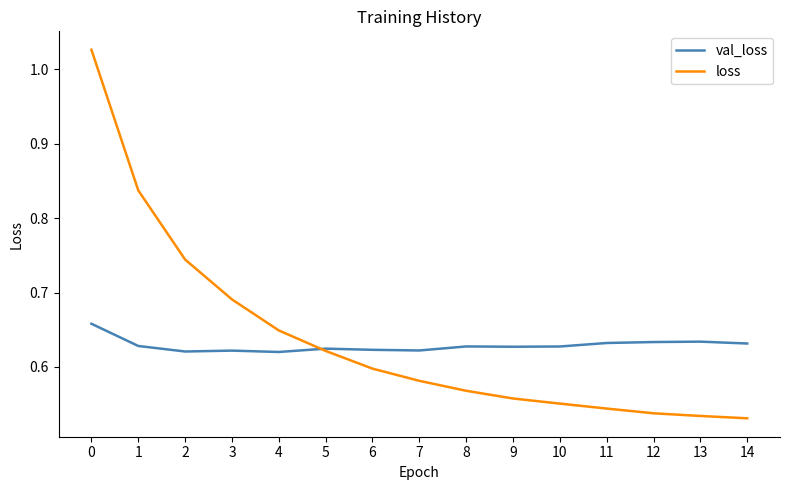

Rank the series by their maximum value, from lowest to highest.

val_loss, loss